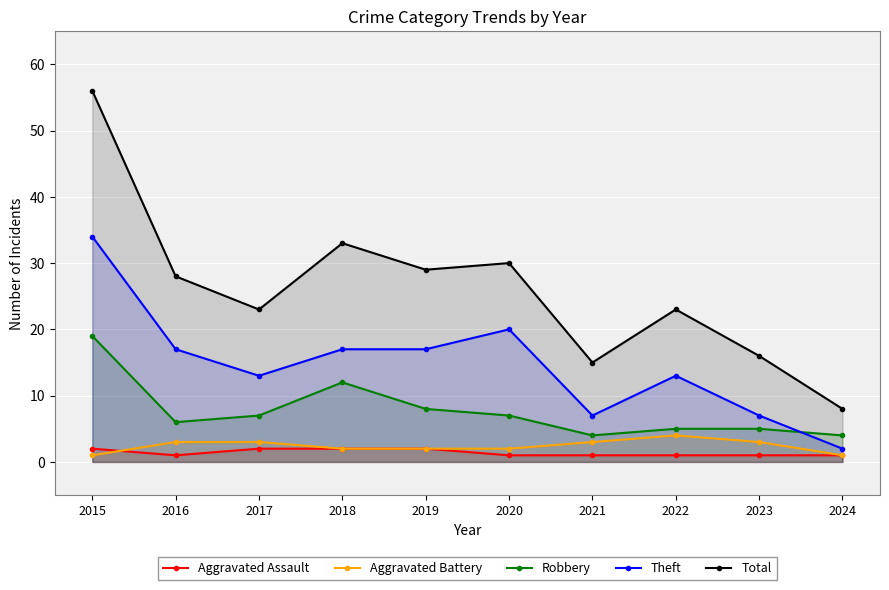

Reading left to right, list all the values displayed in this chart.

Aggravated Assault: 2015=2	2016=1	2017=2	2018=2	2019=2	2020=1	2021=1	2022=1	2023=1	2024=1
Aggravated Battery: 2015=1	2016=3	2017=3	2018=2	2019=2	2020=2	2021=3	2022=4	2023=3	2024=1
Robbery: 2015=19	2016=6	2017=7	2018=12	2019=8	2020=7	2021=4	2022=5	2023=5	2024=4
Theft: 2015=34	2016=17	2017=13	2018=17	2019=17	2020=20	2021=7	2022=13	2023=7	2024=2
Total: 2015=56	2016=28	2017=23	2018=33	2019=29	2020=30	2021=15	2022=23	2023=16	2024=8